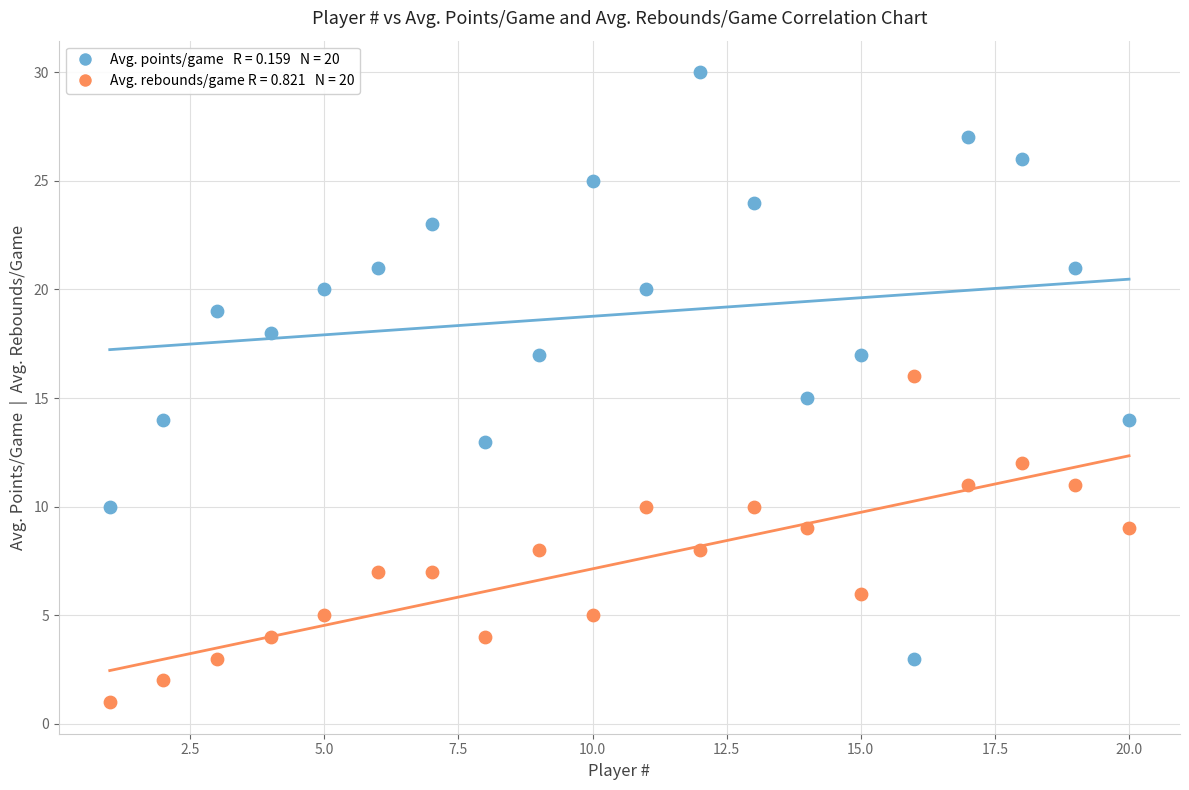

Across all data points, what is the range of Y values (max minus min)?

29